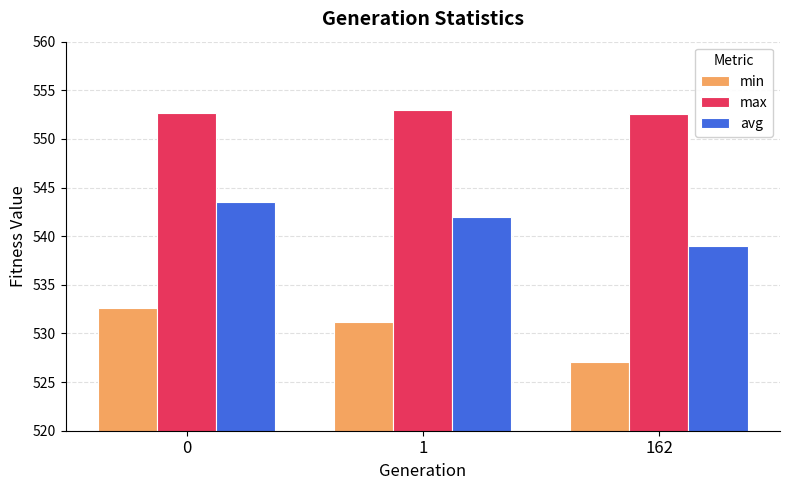

At 1, list the series in order from smallest to largest.

min, avg, max